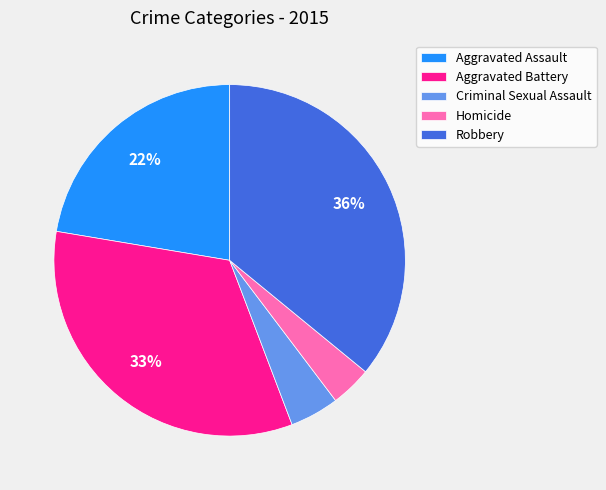

To the nearest percent, what percentage of the pie is Homicide?

4%